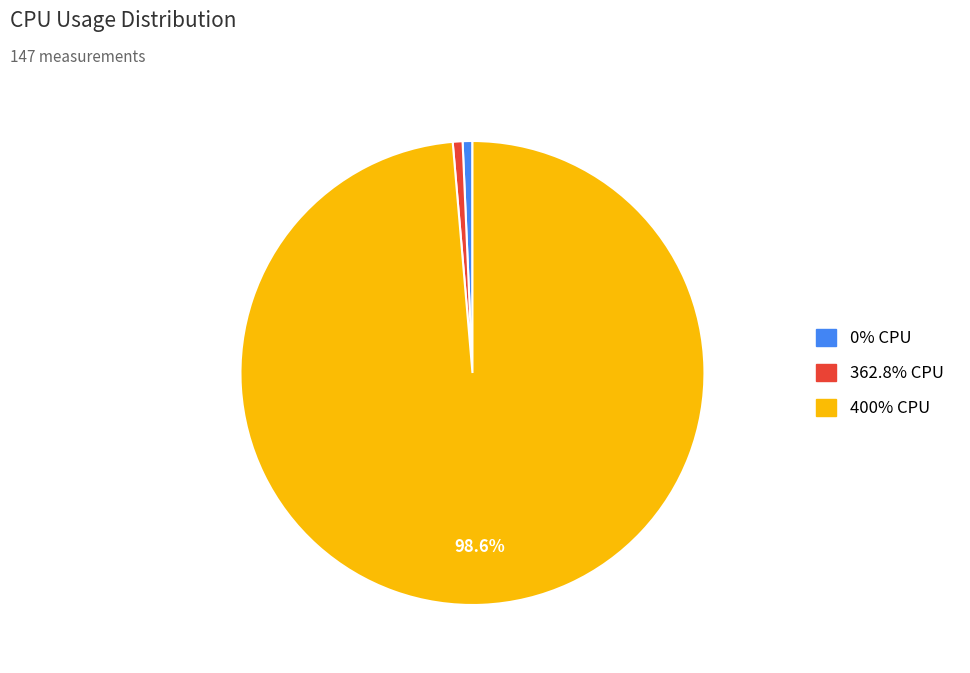

Does any single category account for the majority?

Yes